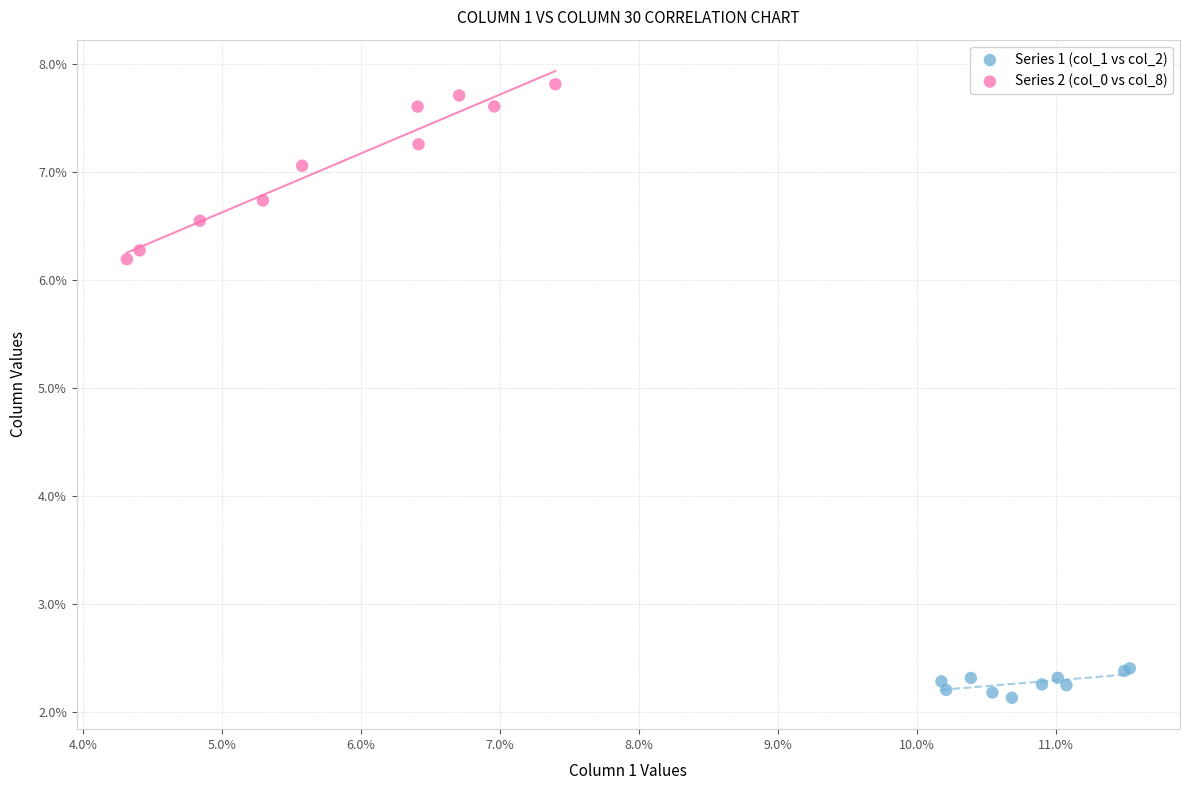

Which series reaches the minimum Y coordinate?

Series 1 (col_1 vs col_2)